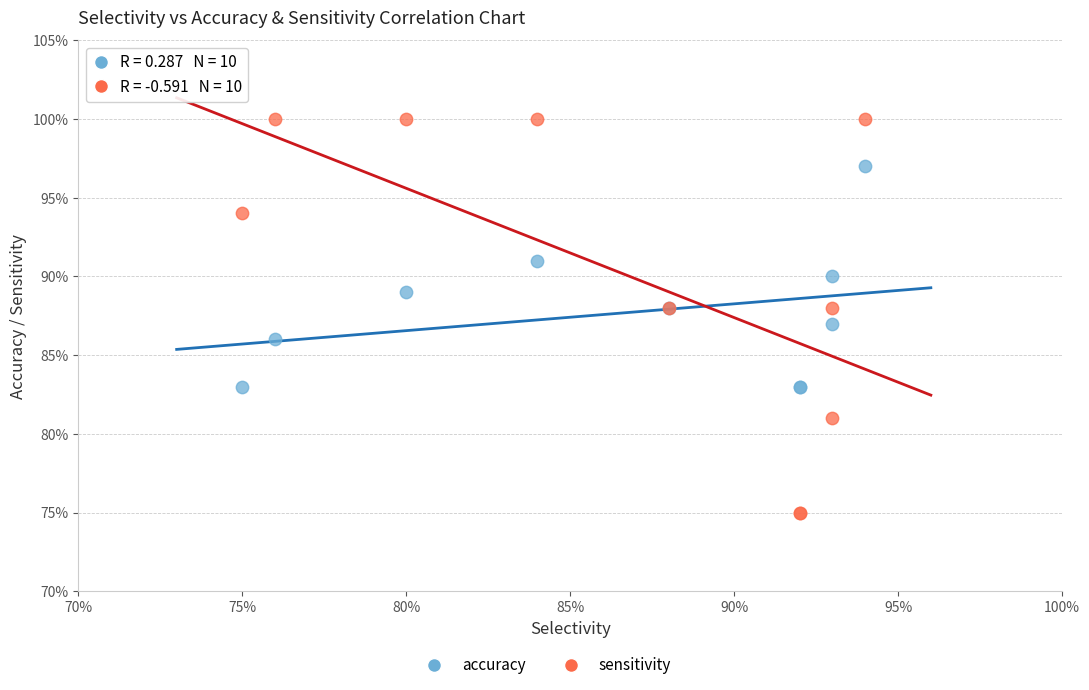

Which series contains the highest Y value?

sensitivity